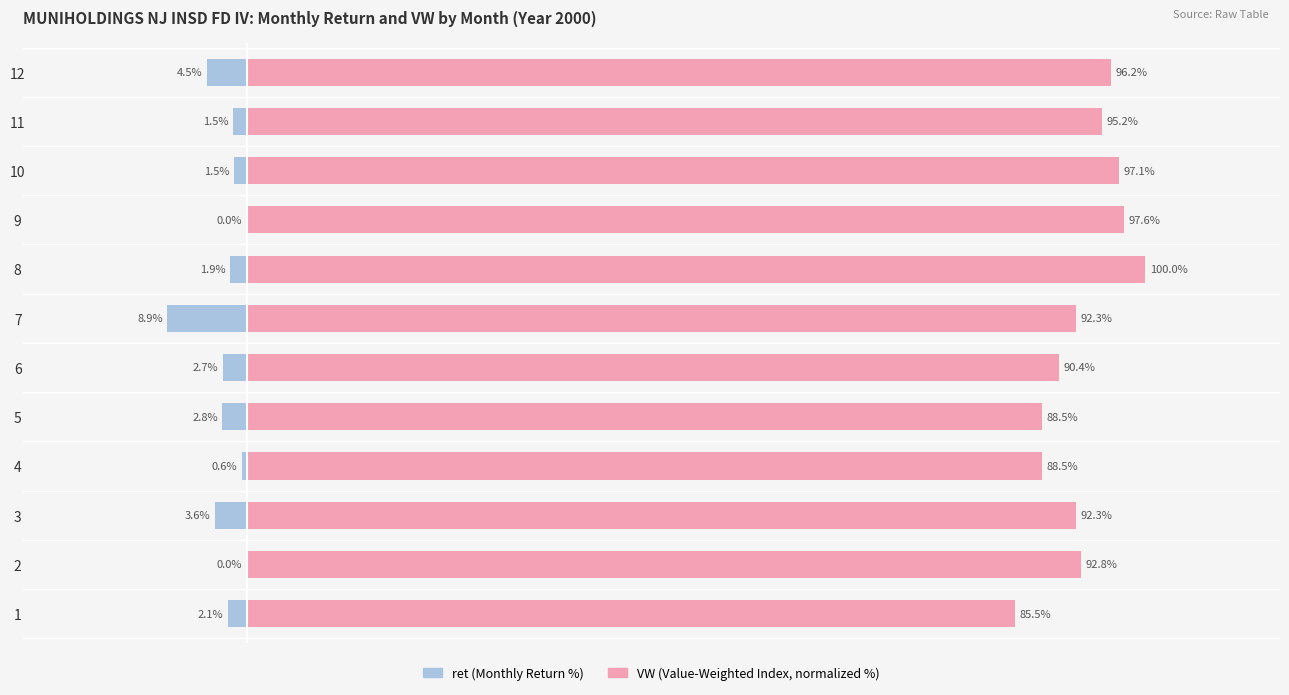

At how many categories does at least one series exceed 13?

12